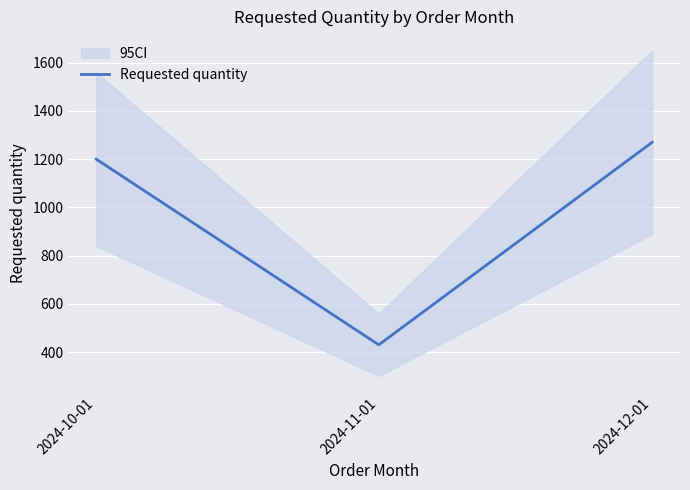

What is the minimum value for Requested quantity?

430